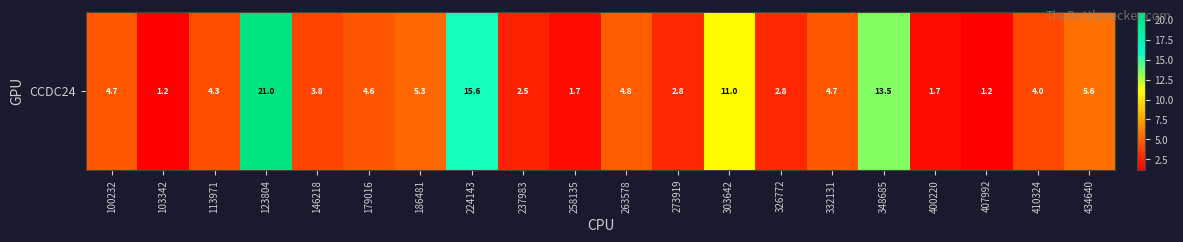

What is the sum of all values?

116.7